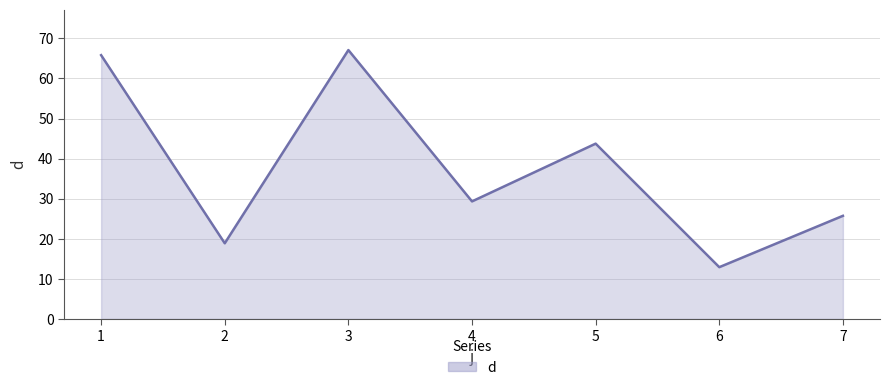

Reading right to left, what are all the values shown in this chart?

7=25.7	6=12.9	5=43.7	4=29.3	3=67.1	2=18.9	1=65.8